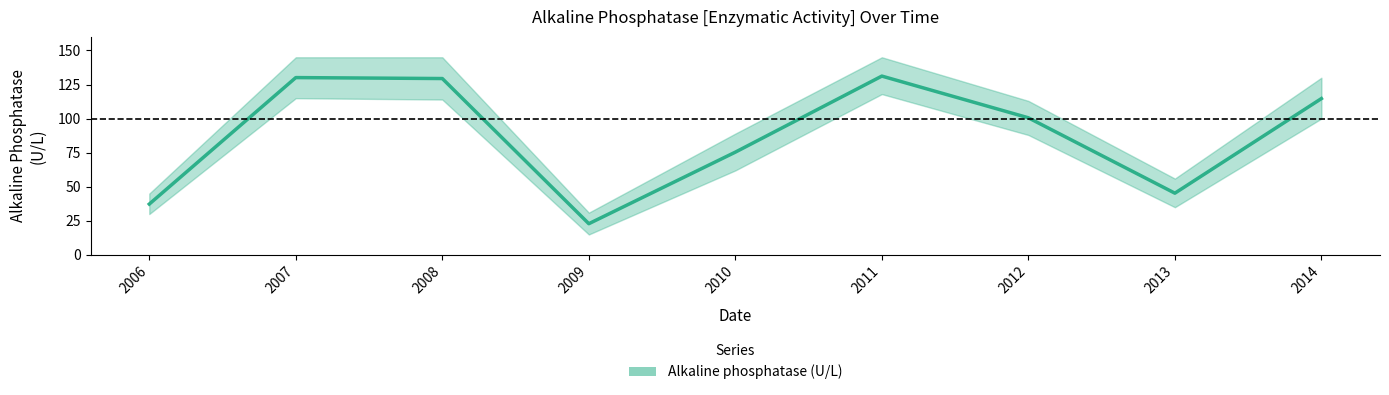

What is the smallest value displayed?

22.9